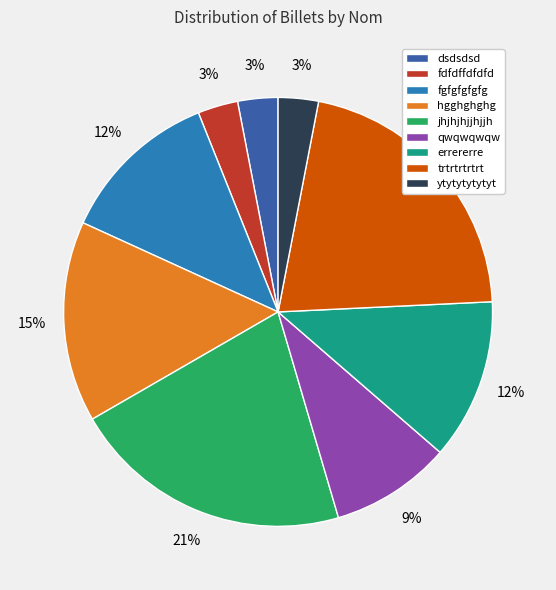

Do dsdsdsd and qwqwqwqw together represent more than half of the pie?

No